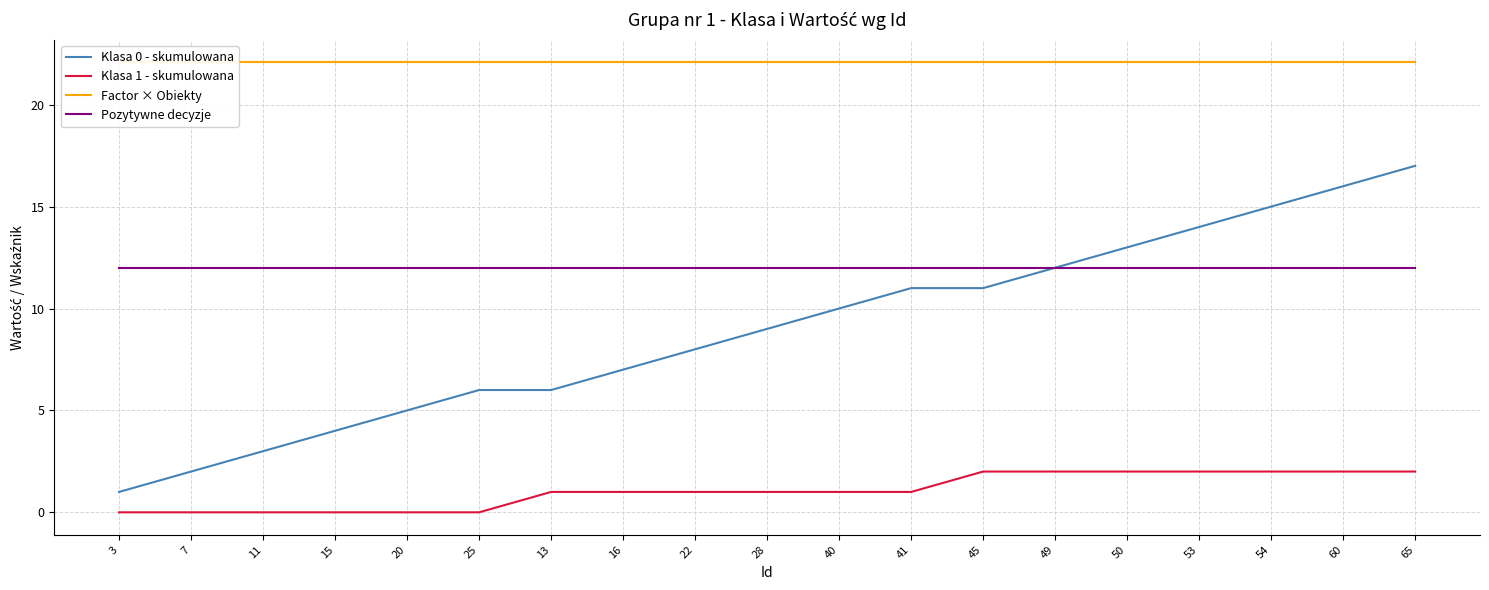

The Klasa 0 - skumulowana series shows 4.9 at 40. True or false?

False